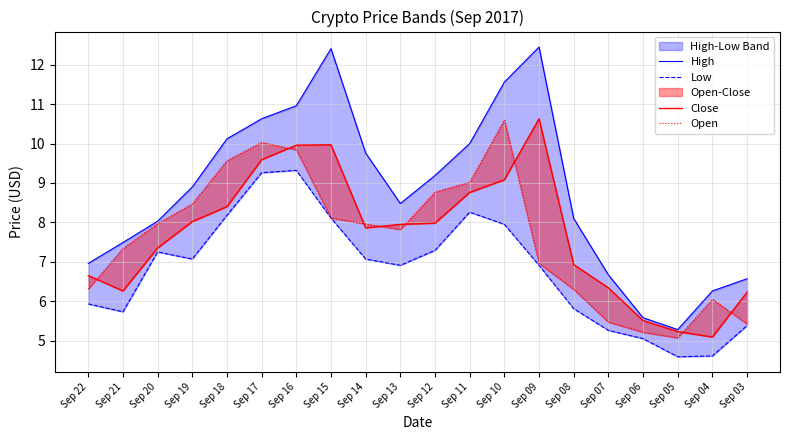

Is it true that Low equals 3.3 at Sep 11?

False